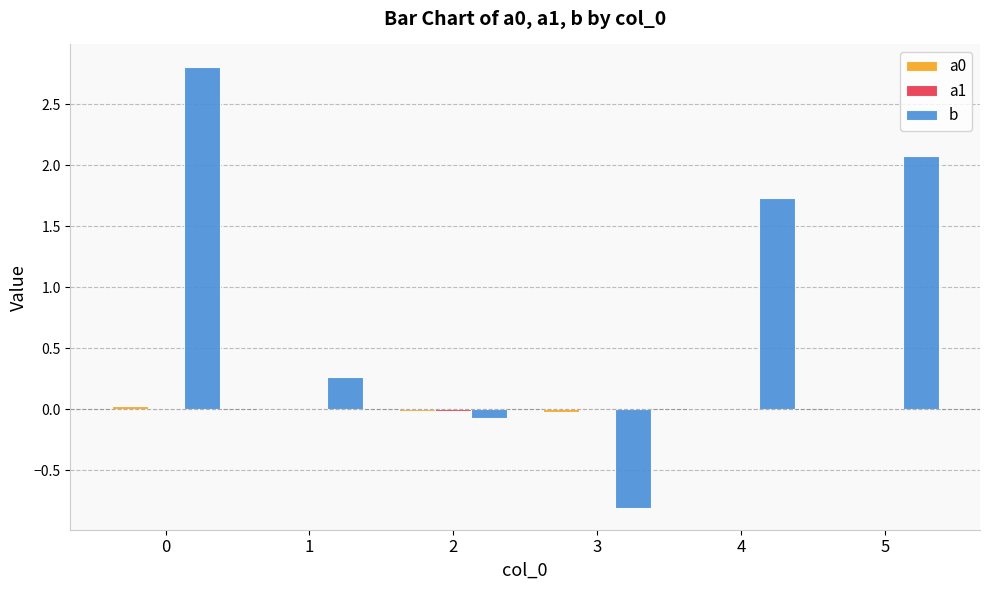

How many values in b are above zero?

4